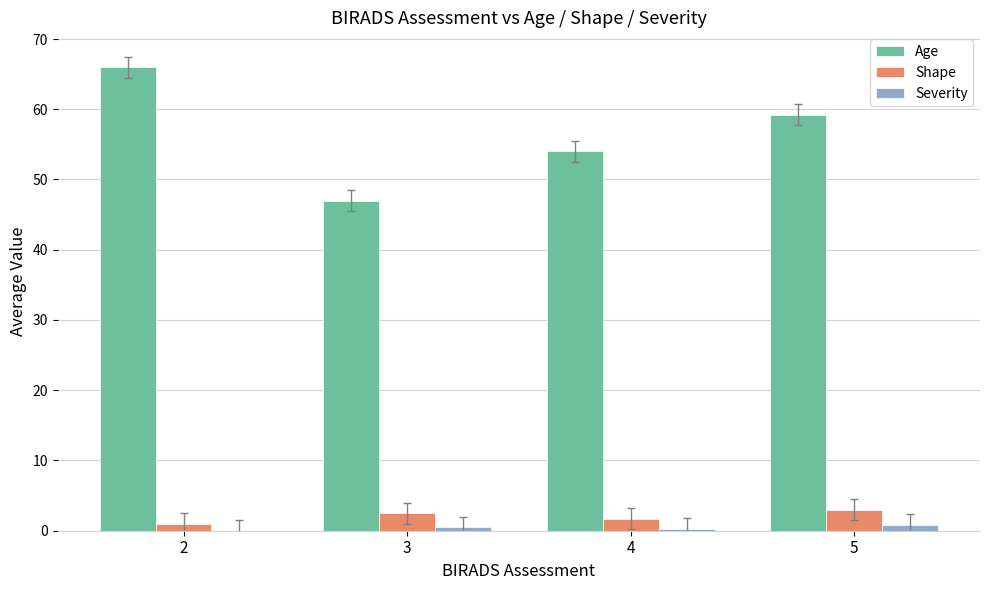

What is the maximum value shown in the chart?

66.0